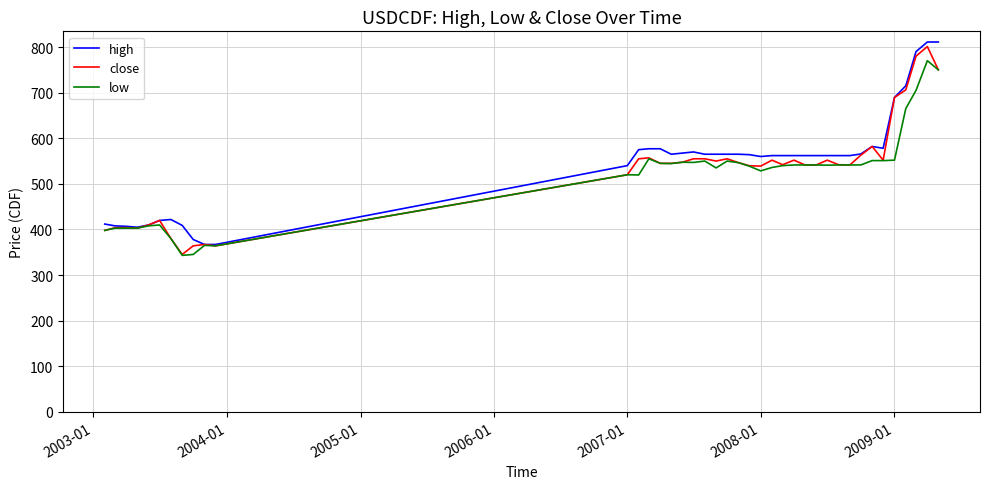

What is the smallest value displayed?

343.3